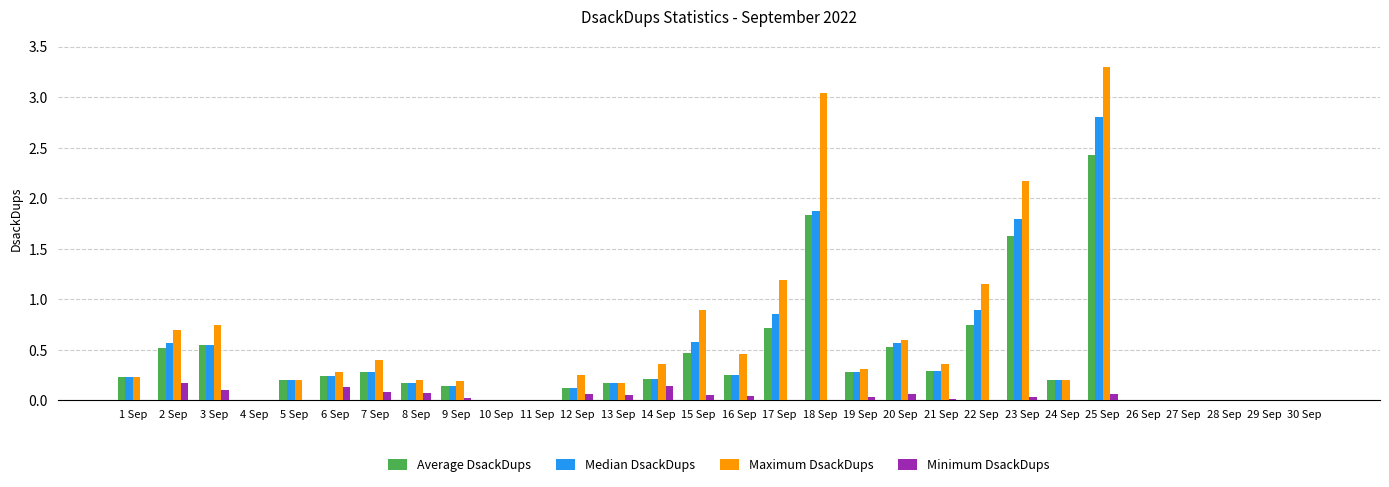

The Maximum DsackDups series shows 0.0 at 28 Sep. True or false?

True